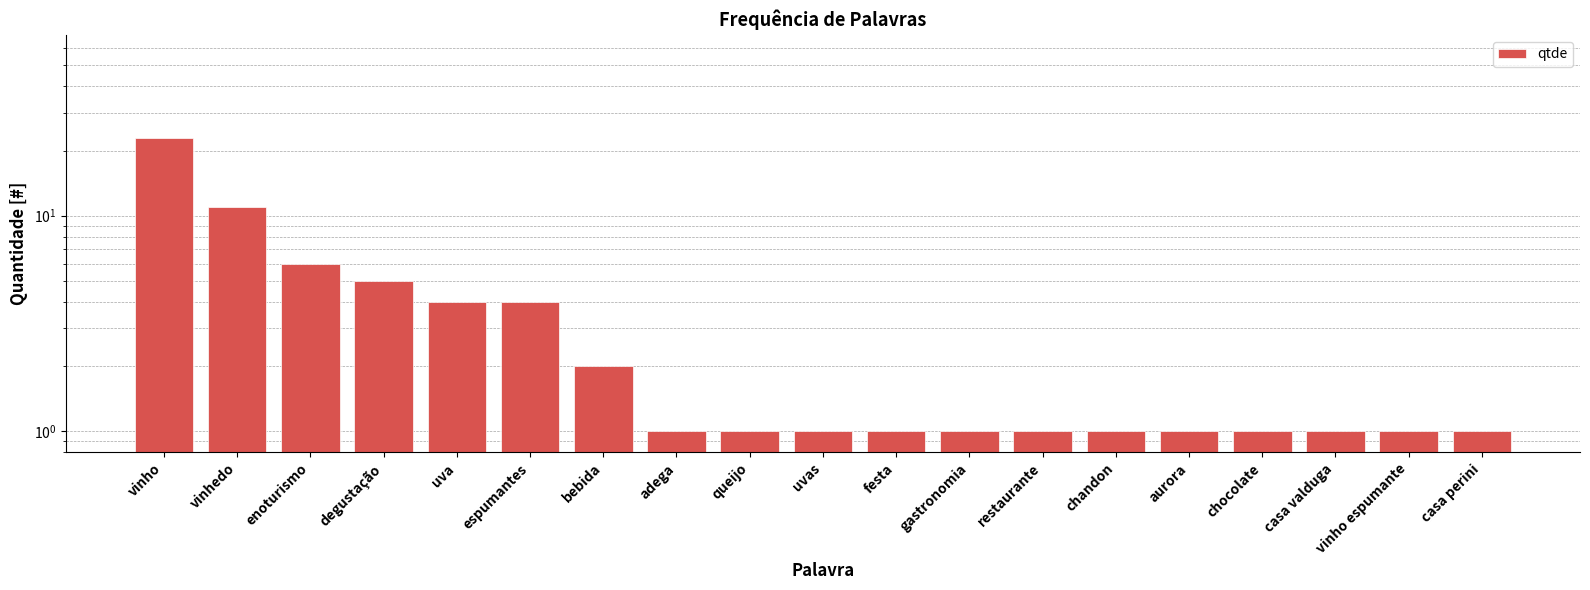

Rank the categories by value from lowest to highest.

adega, queijo, uvas, festa, gastronomia, restaurante, chandon, aurora, chocolate, casa valduga, vinho espumante, casa perini, bebida, uva, espumantes, degustação, enoturismo, vinhedo, vinho